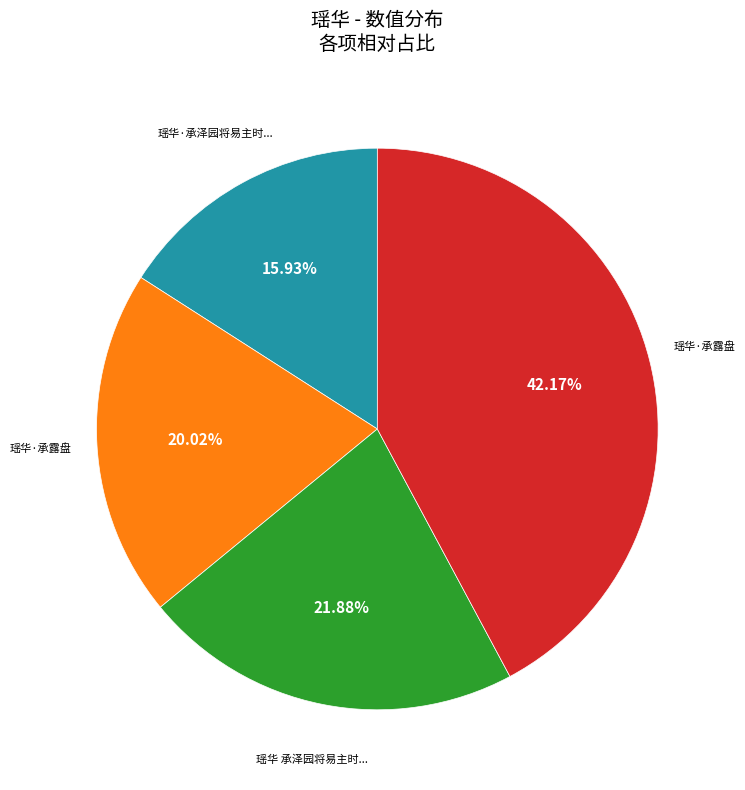

How many slices are in this pie chart?

4